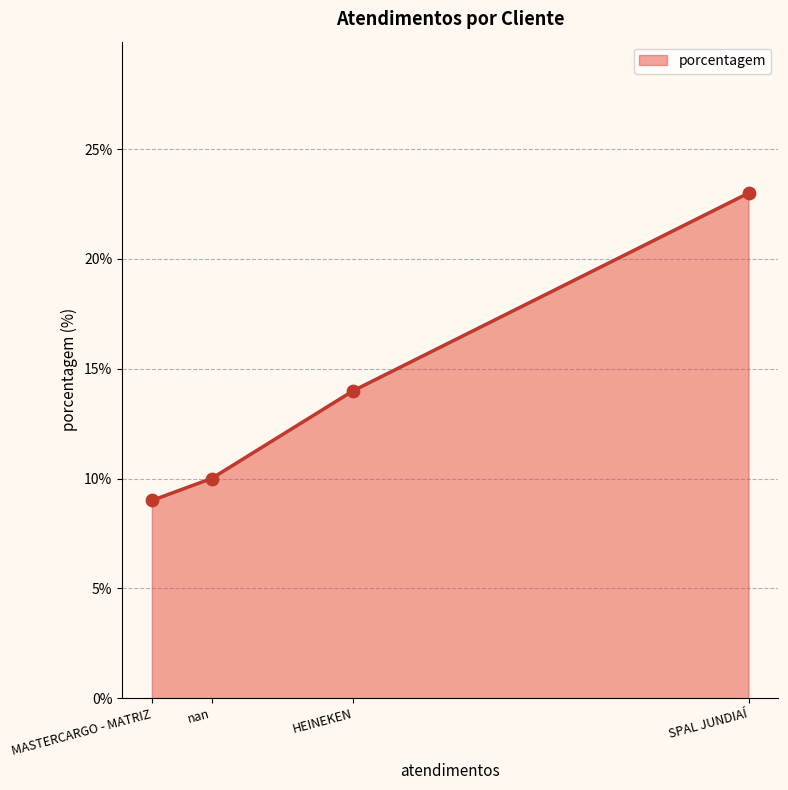

What is the change in value from HEINEKEN to nan?

-4